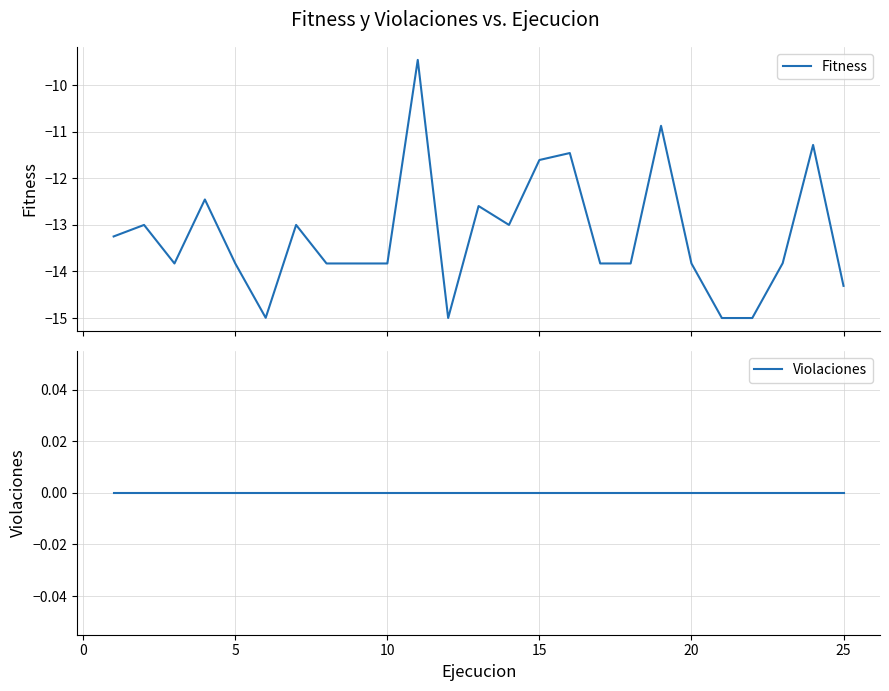

What is the minimum value for Fitness?

-15.0